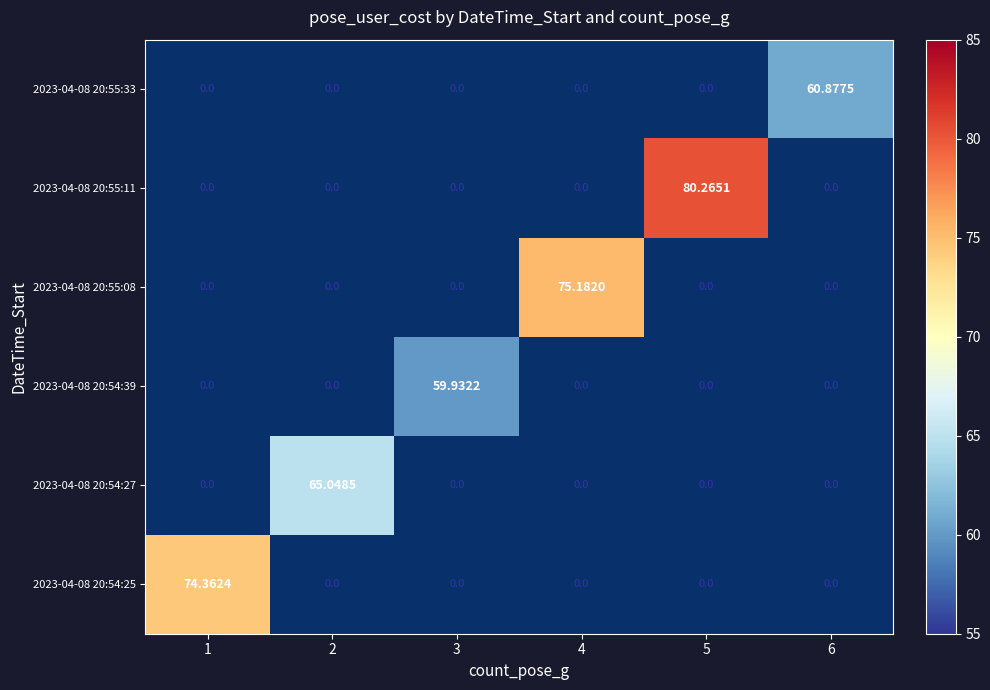

Count the number of categories in the chart.

6